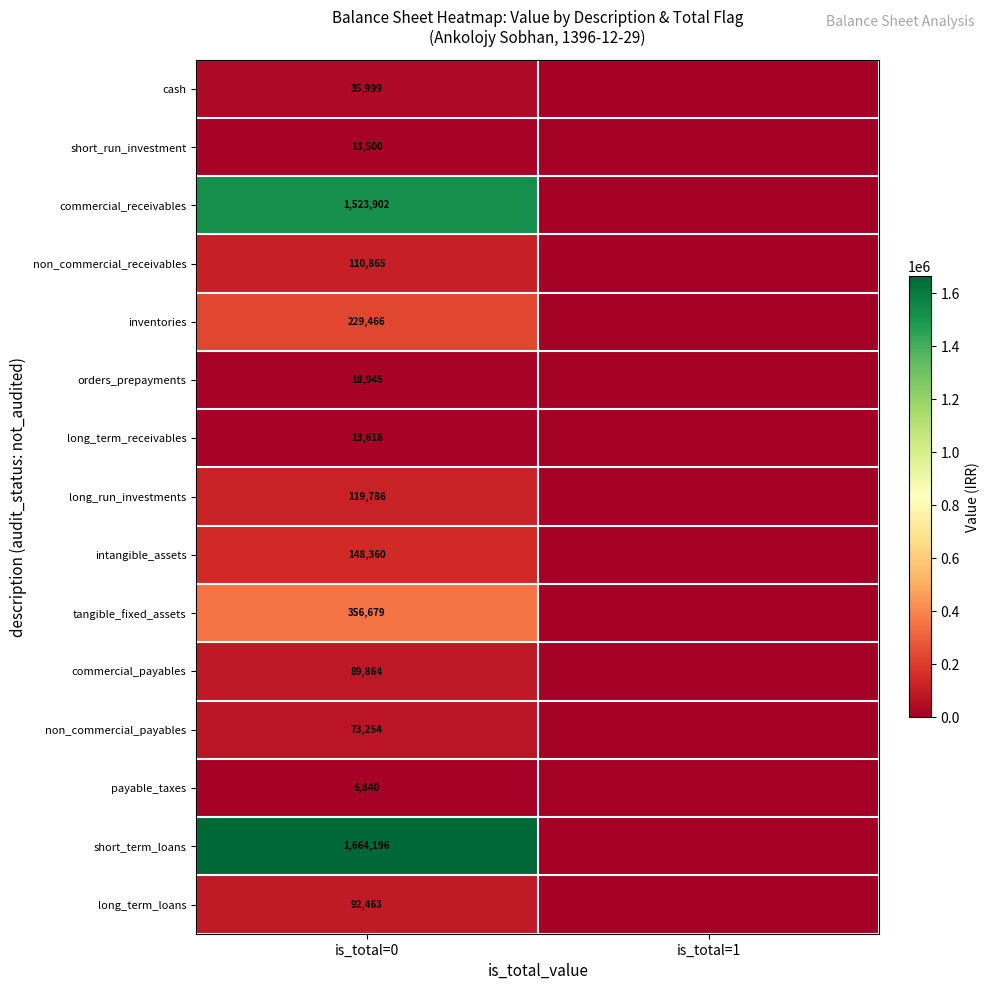

What is the difference between the highest and lowest values at is_total=0?

1657356